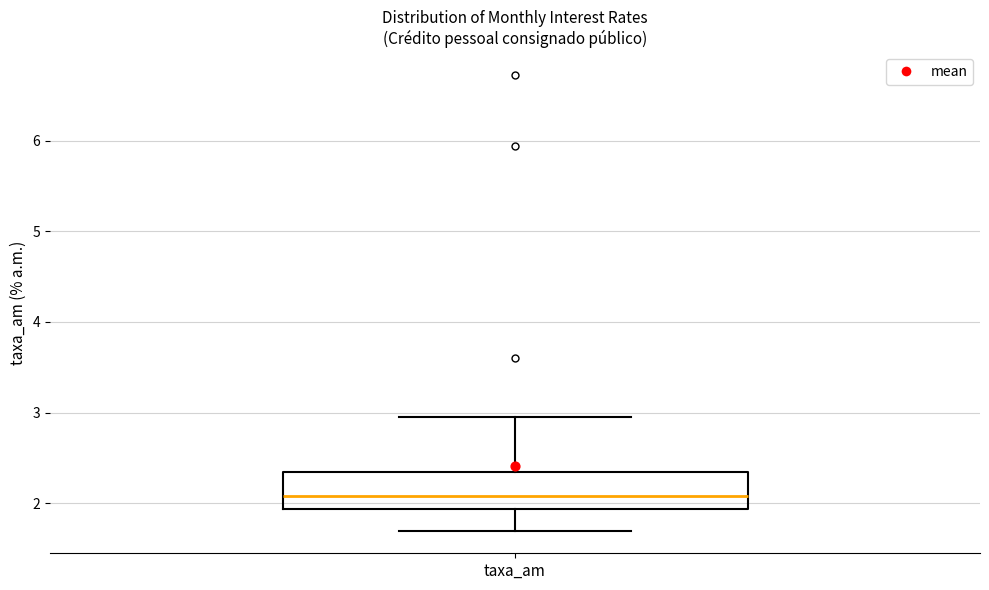

Transcribe this box plot: give where the median line is, the range the box spans, and where the two whiskers end, as read against the y-axis. The values are not printed on the chart, so give them approximately, as read against the axis.

median 2.1, box 1.9 to 2.4, whiskers 1.7 to 3.0